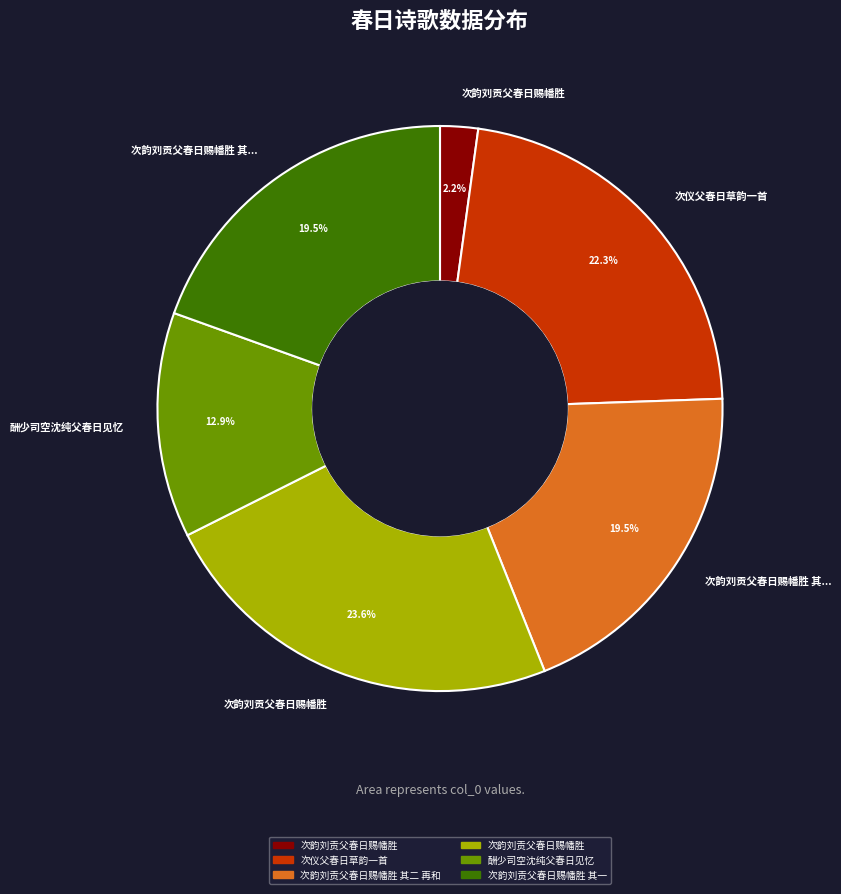

Does any single category account for the majority?

No